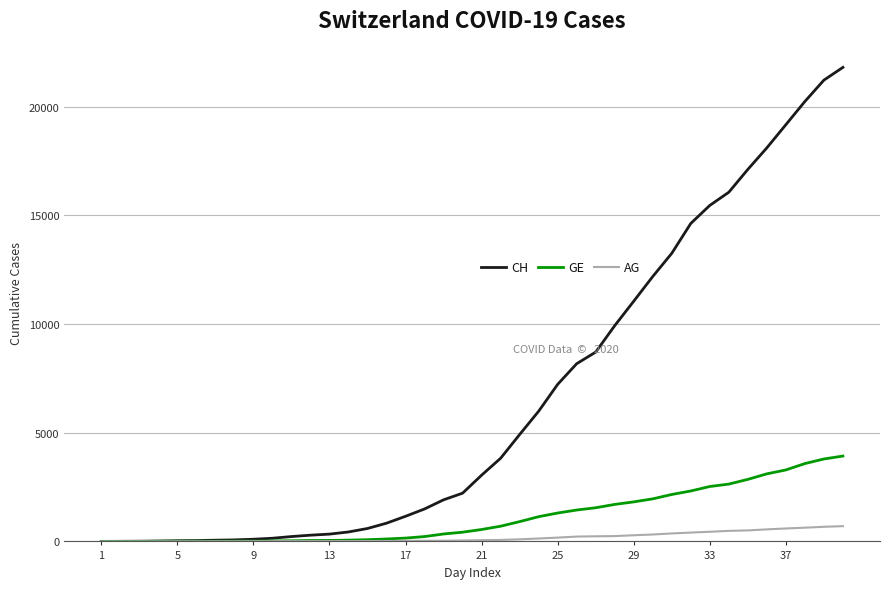

What is the difference between the maximum and second lowest values in the CH series?

21802